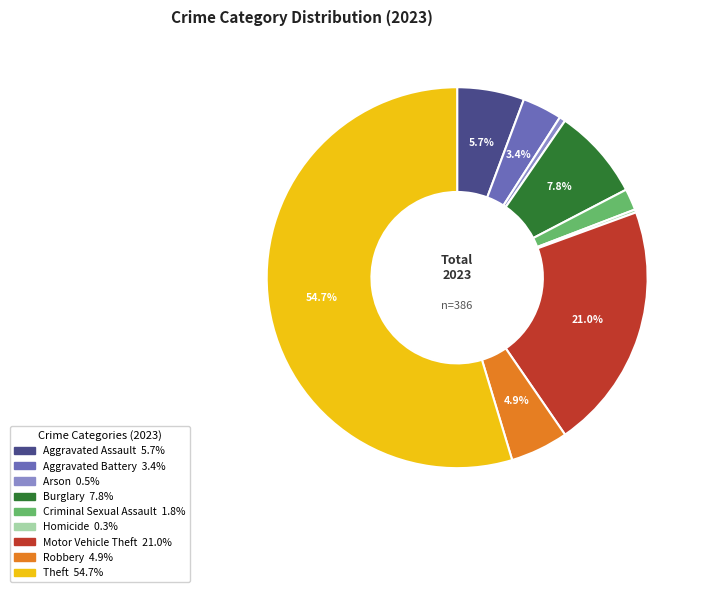

To the nearest percent, what is the difference between the Burglary and Robbery slice percentages?

3%